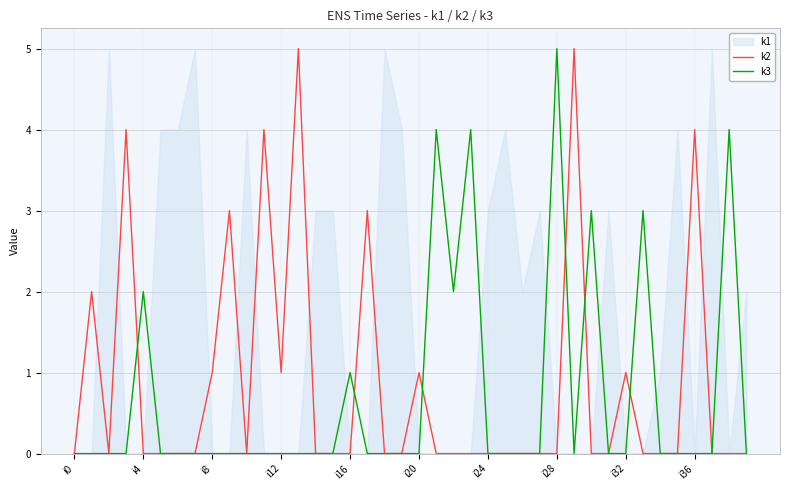

The value of k3 at 19 is 0. True or false?

True